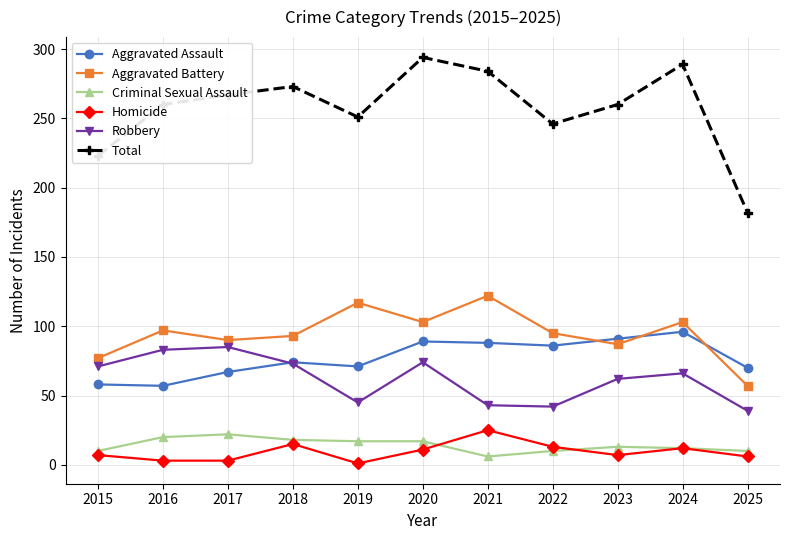

What is the minimum value for Aggravated Assault?

57